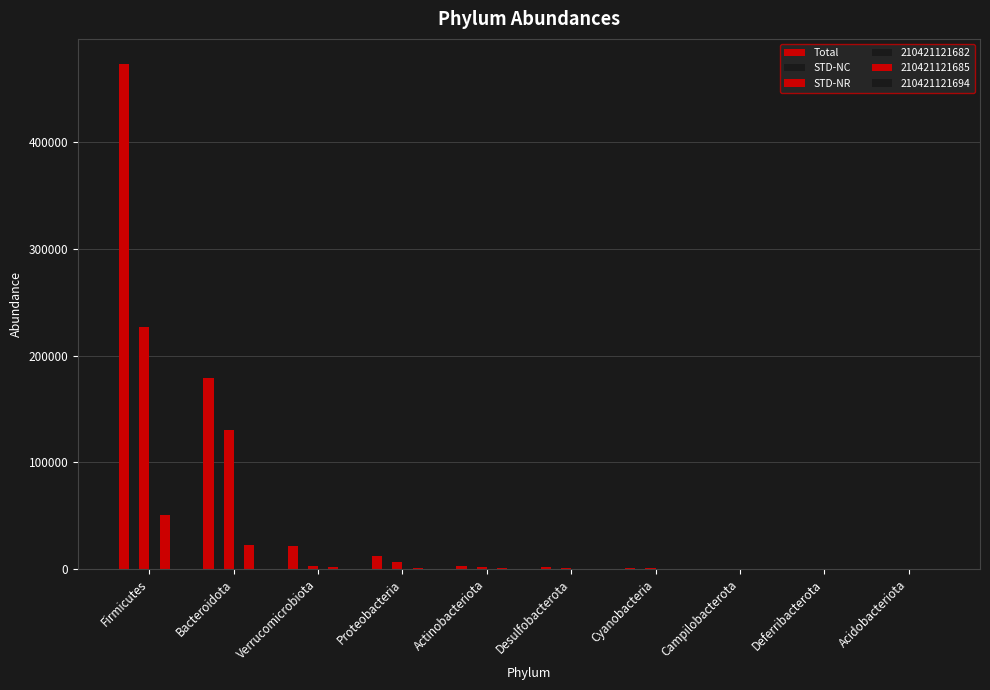

Does the chart contain stacked bars?

No